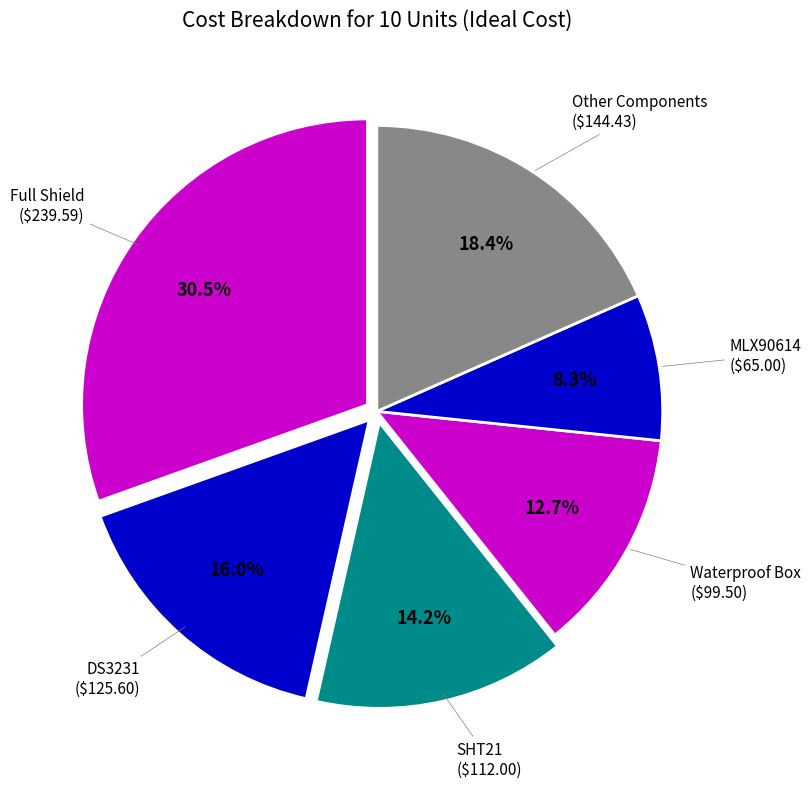

Count the number of slices in the pie.

6